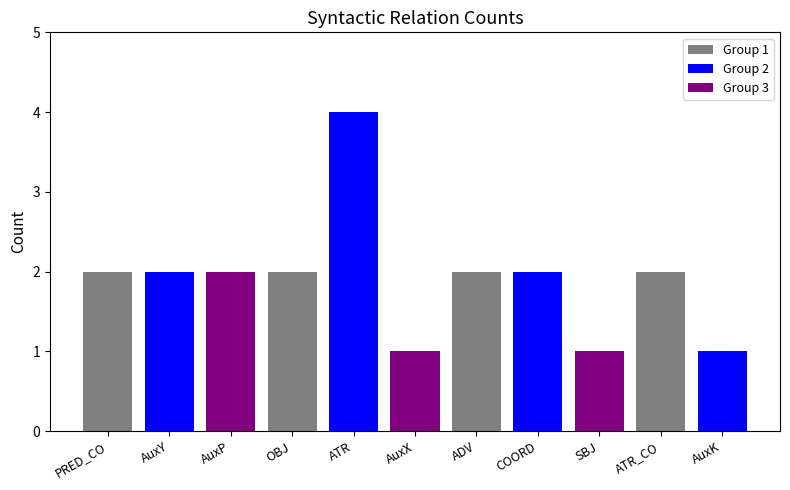

What is the label of the 2nd bar from the left?

AuxY